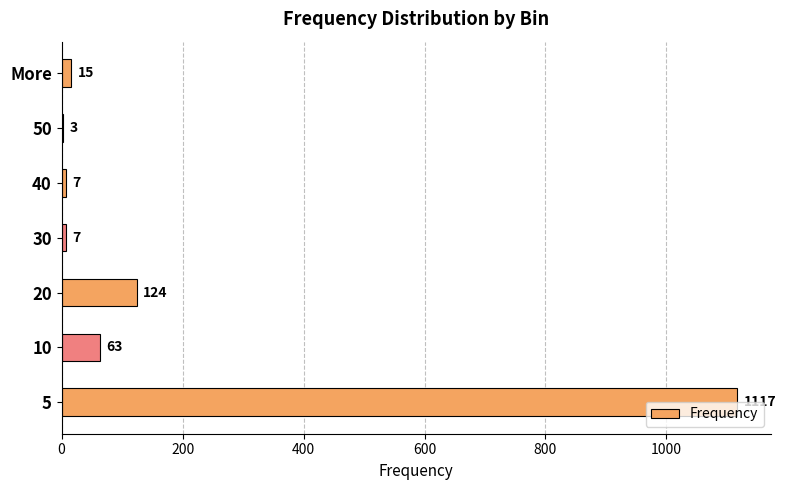

At which label is the value closest to 560?

20